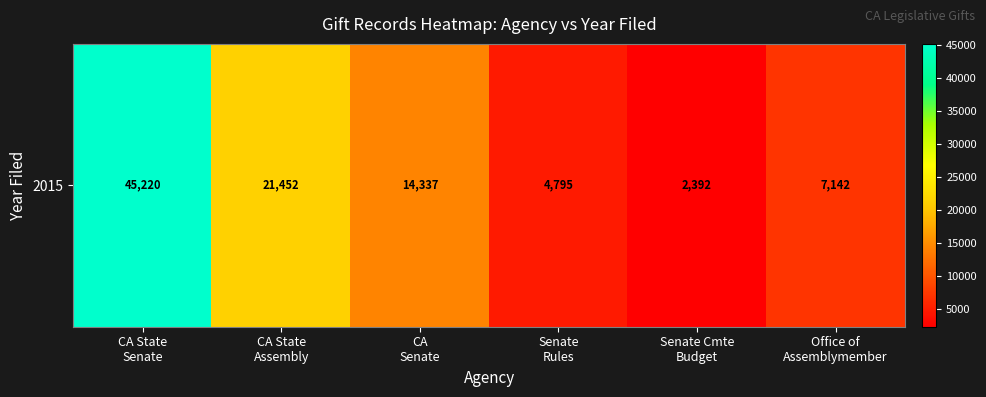

List the labels in order of value, largest first.

CA State
Senate, CA State
Assembly, CA
Senate, Office of
Assemblymember, Senate
Rules, Senate Cmte
Budget